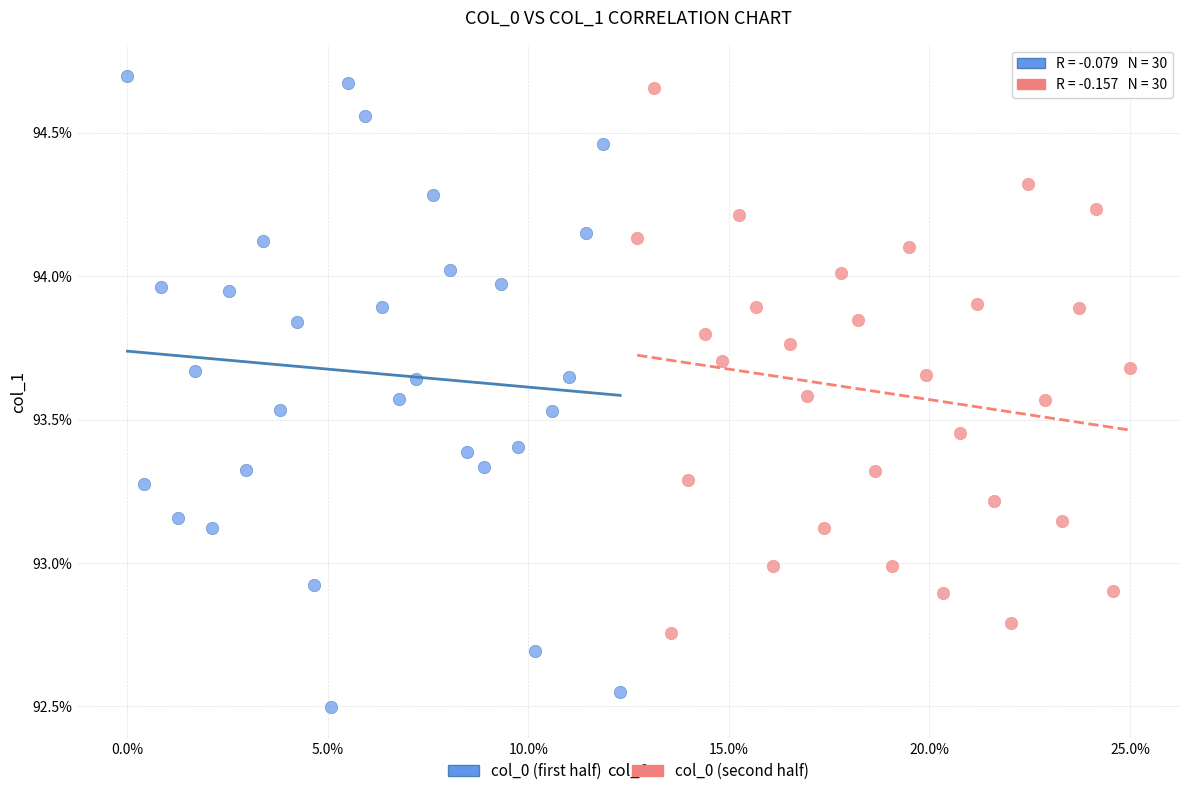

What are all the series names shown in the legend?

col_0 (first half), col_0 (second half)